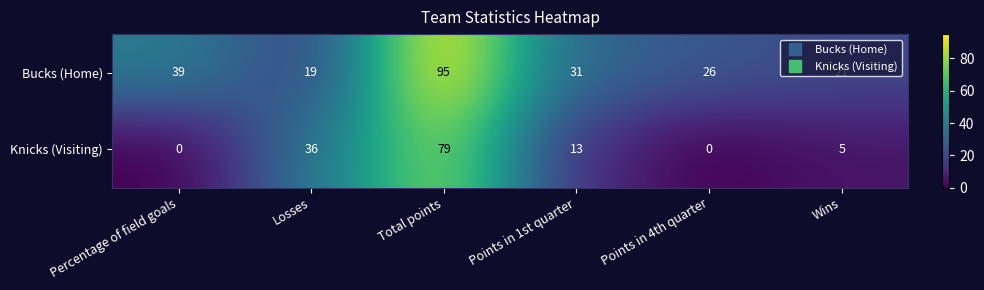

Which series has the largest range (max minus min)?

Knicks (Visiting)